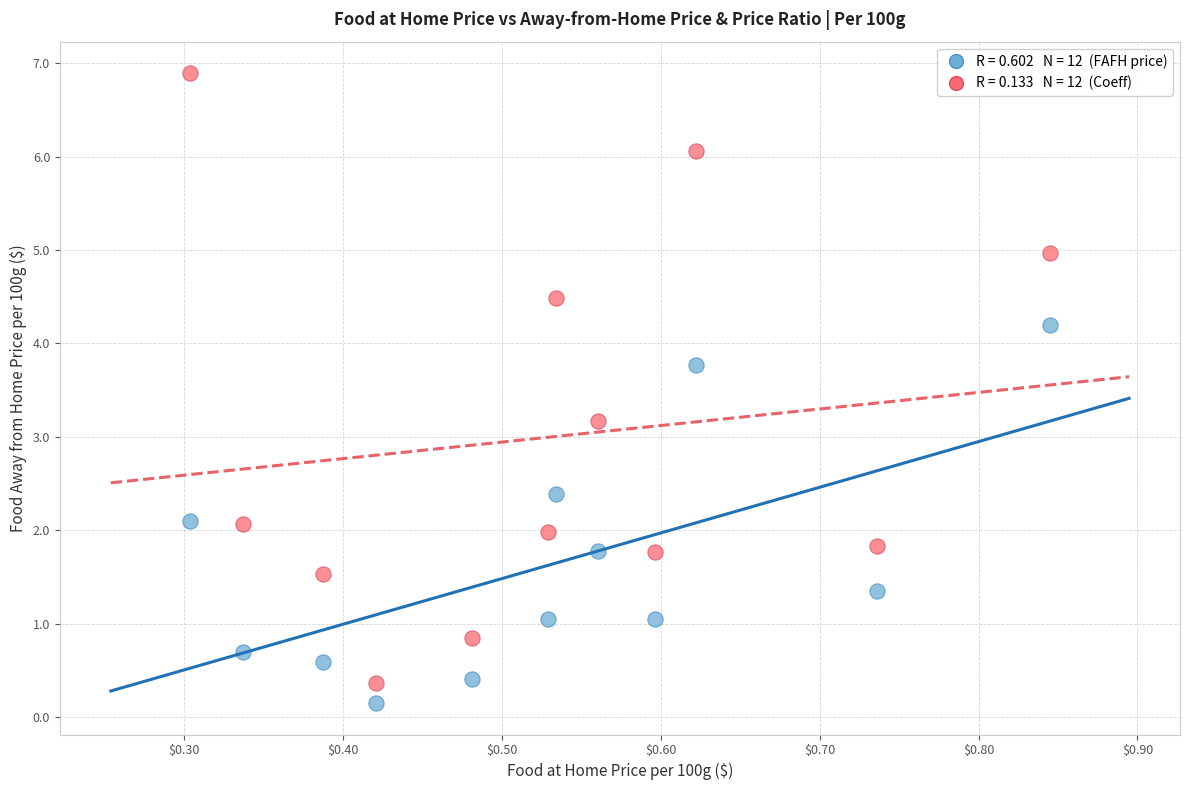

Across all data points, what is the range of X values (max minus min)?

0.5